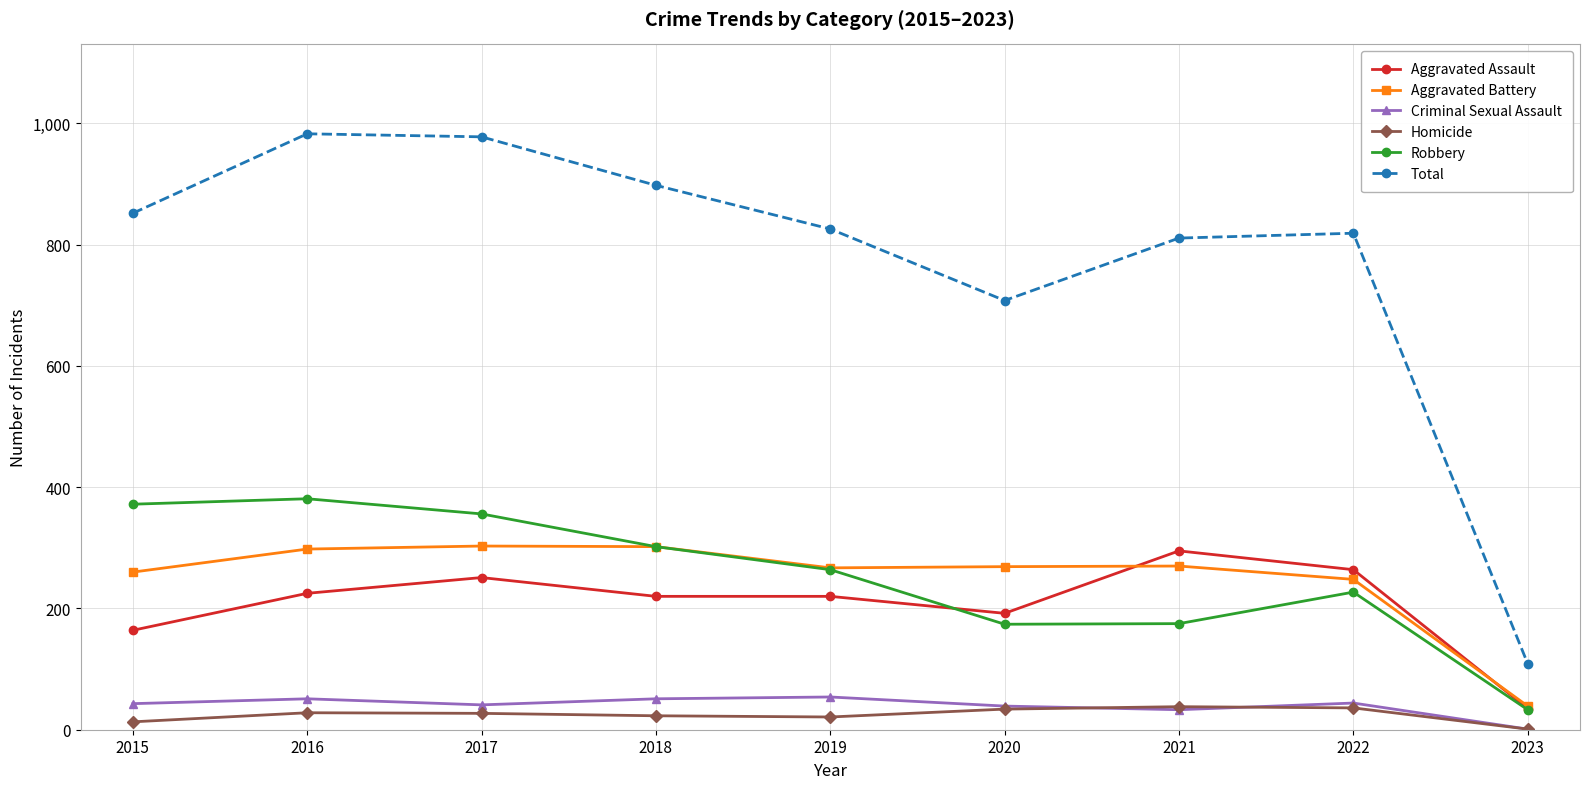

True or false: Criminal Sexual Assault and Aggravated Battery cross at least once.

False